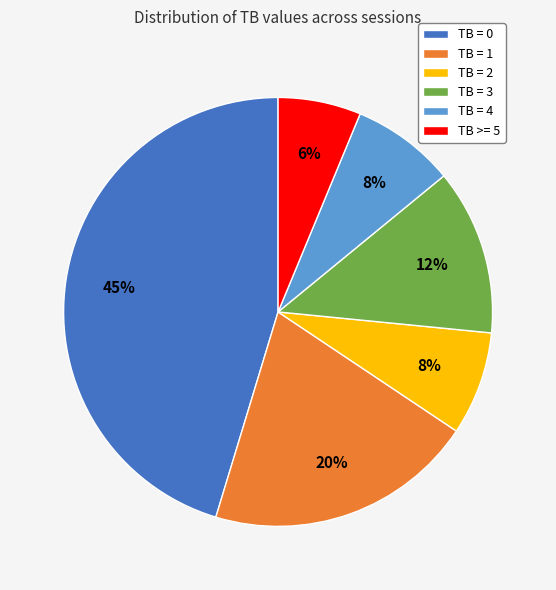

Between TB = 0 and TB >= 5, which is larger?

TB = 0